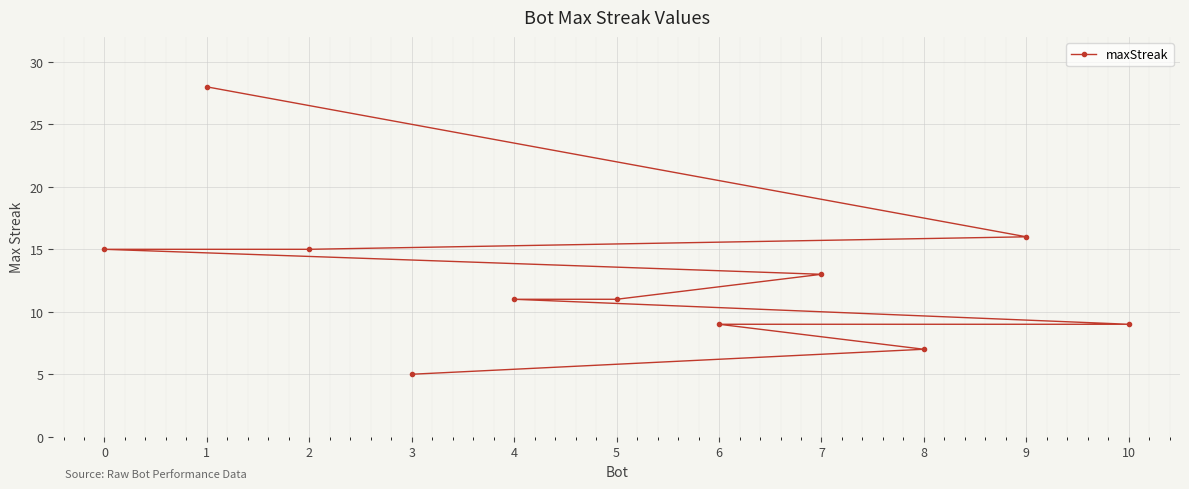

The value at 6 is 9. True or false?

True